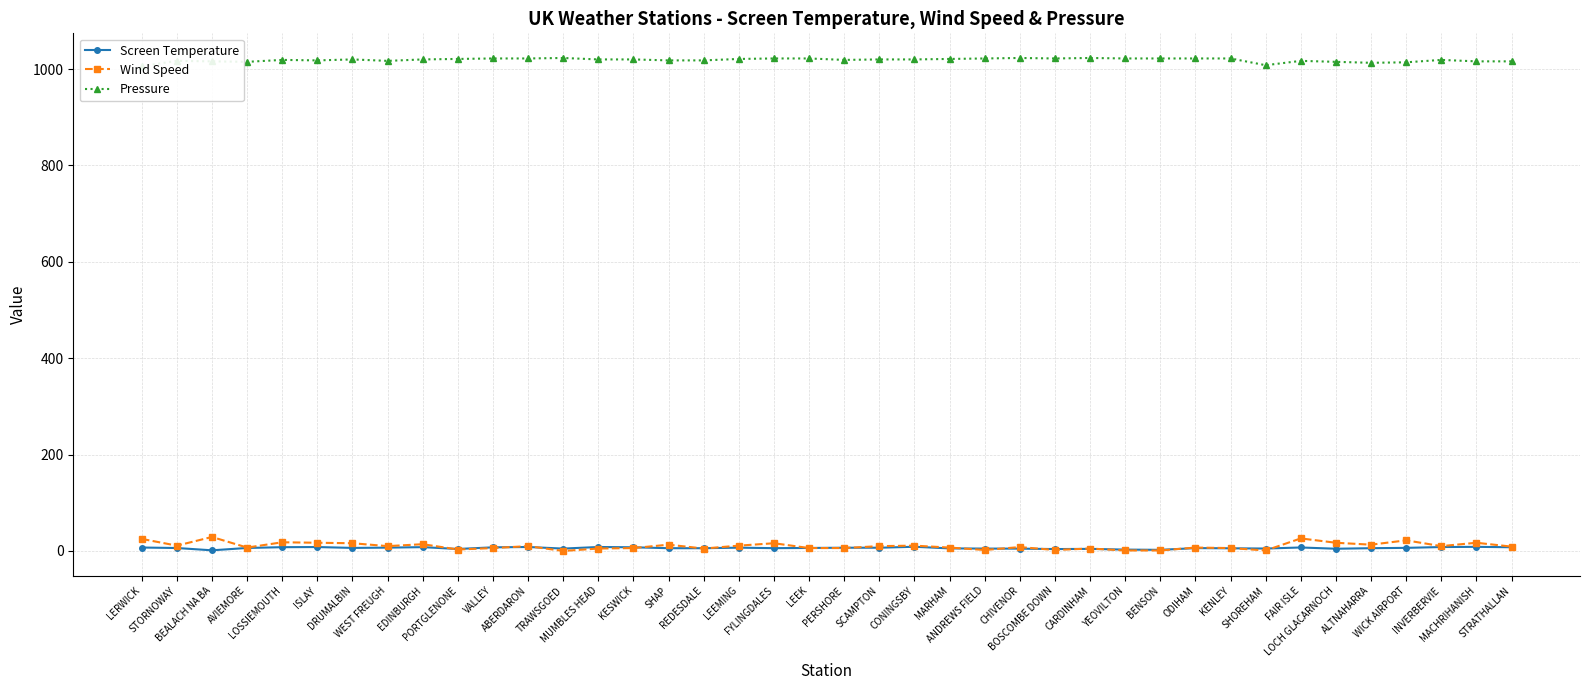

Rank the series by their maximum value, from highest to lowest.

Pressure, Wind Speed, Screen Temperature